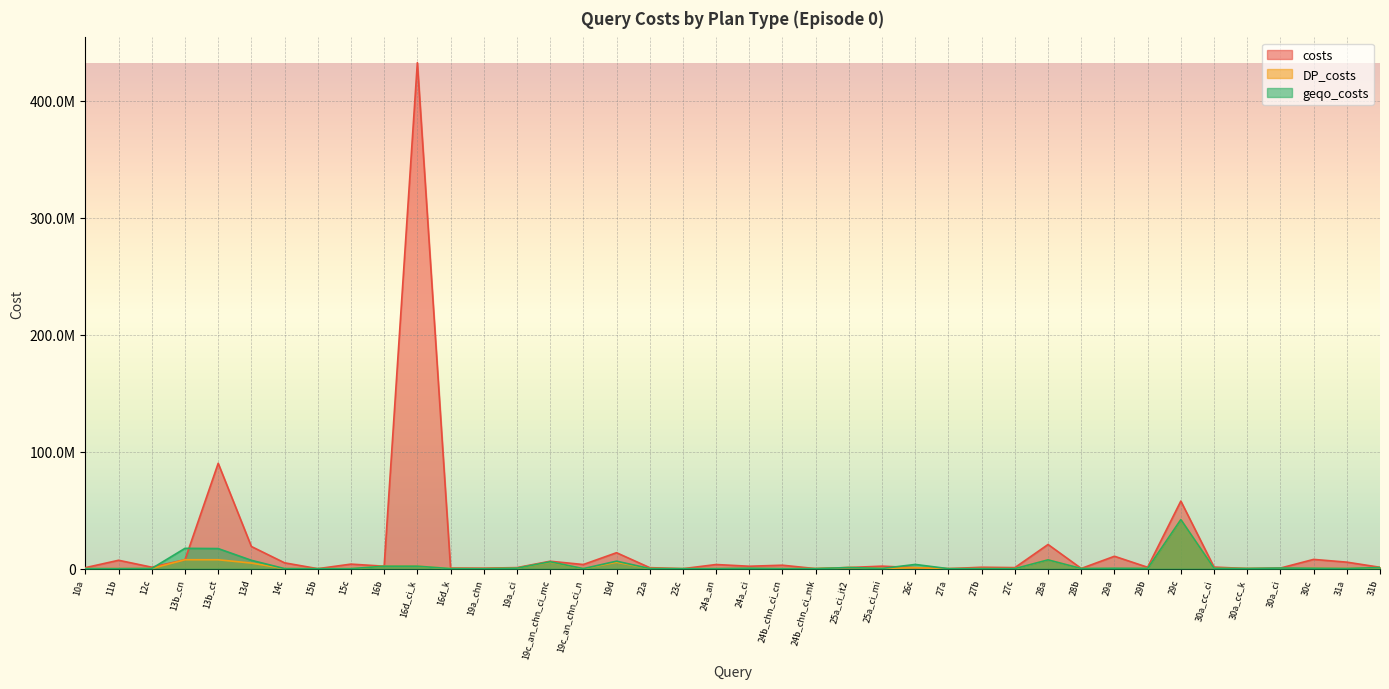

How many distinct data groups are displayed?

3